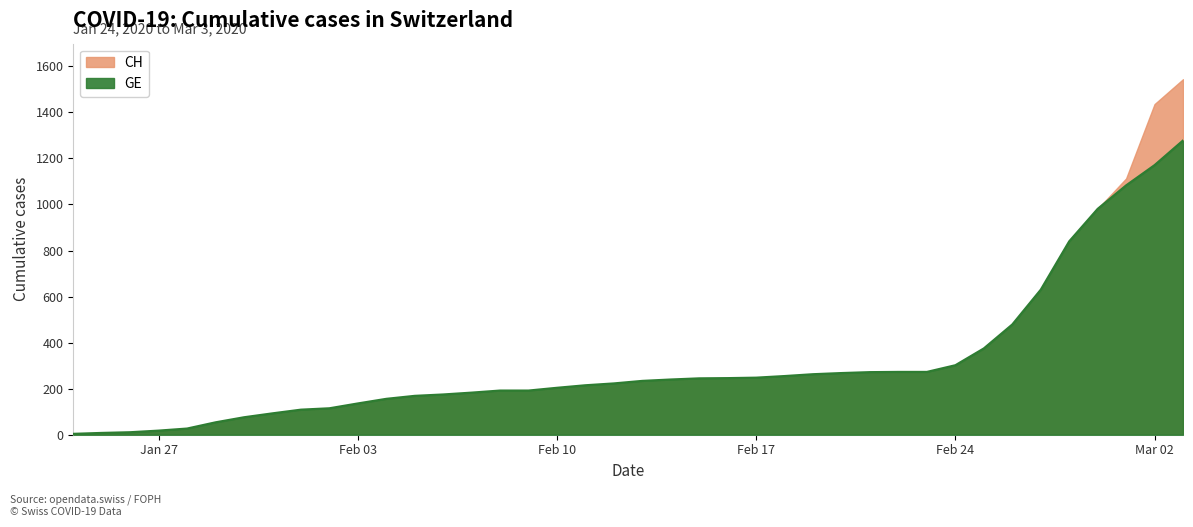

What position from the left is 2020-02-29?

37